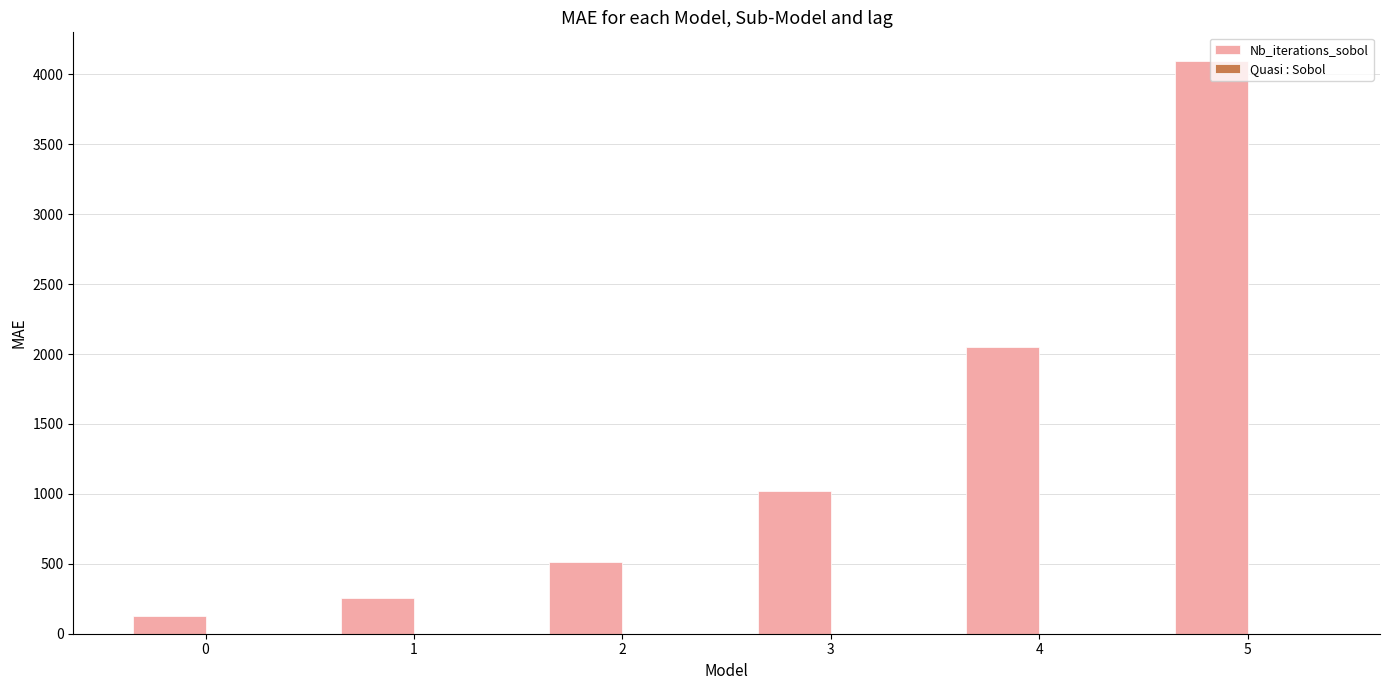

What is the greatest value displayed?

4096.0